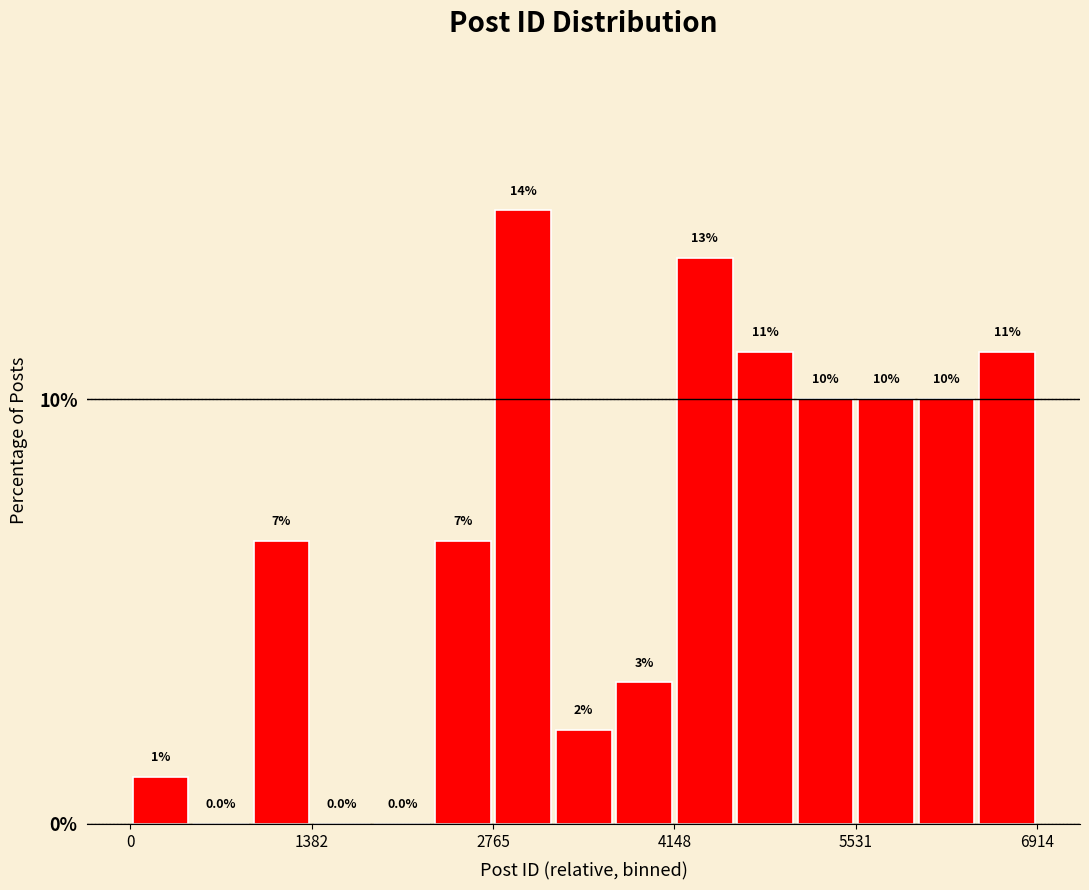

Read against the x-axis, roughly where is the centre of the tallest bar?

3000